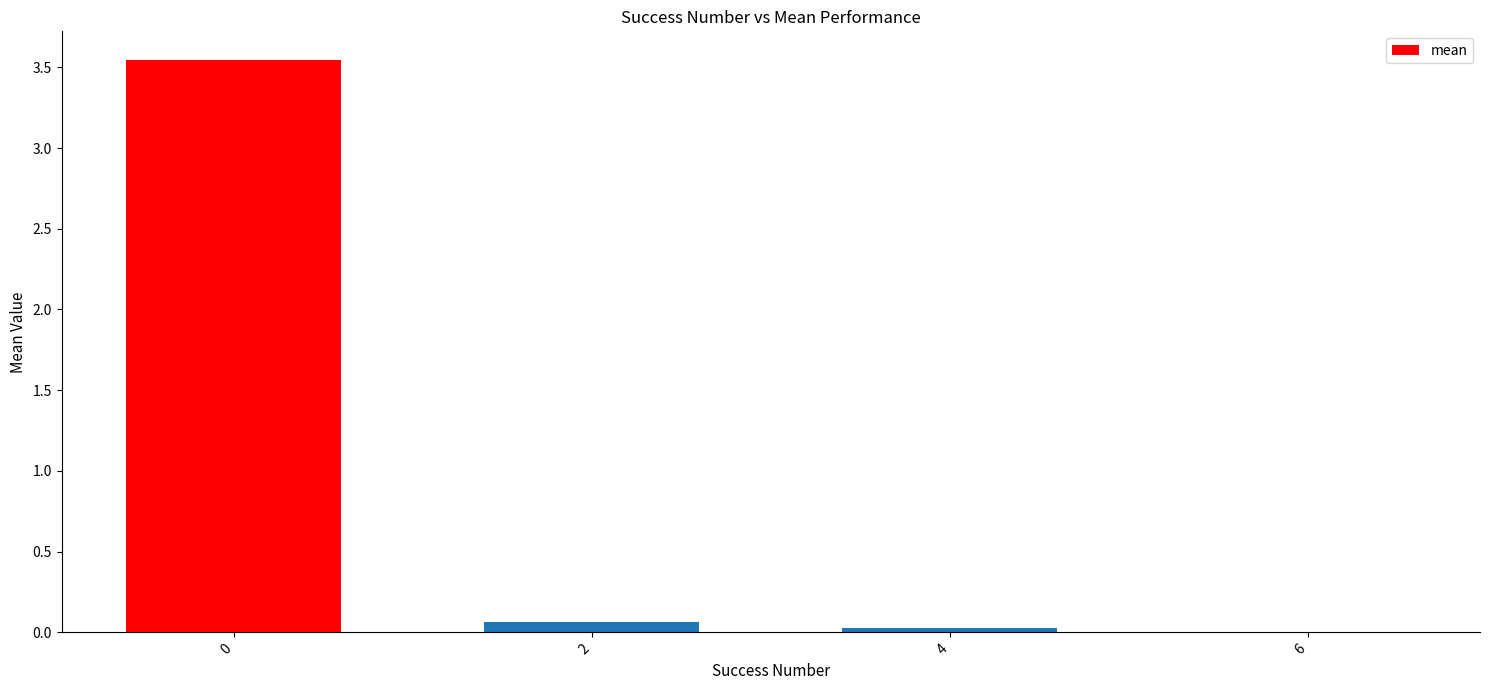

True or false: the data shows 4.9 at 0.

False